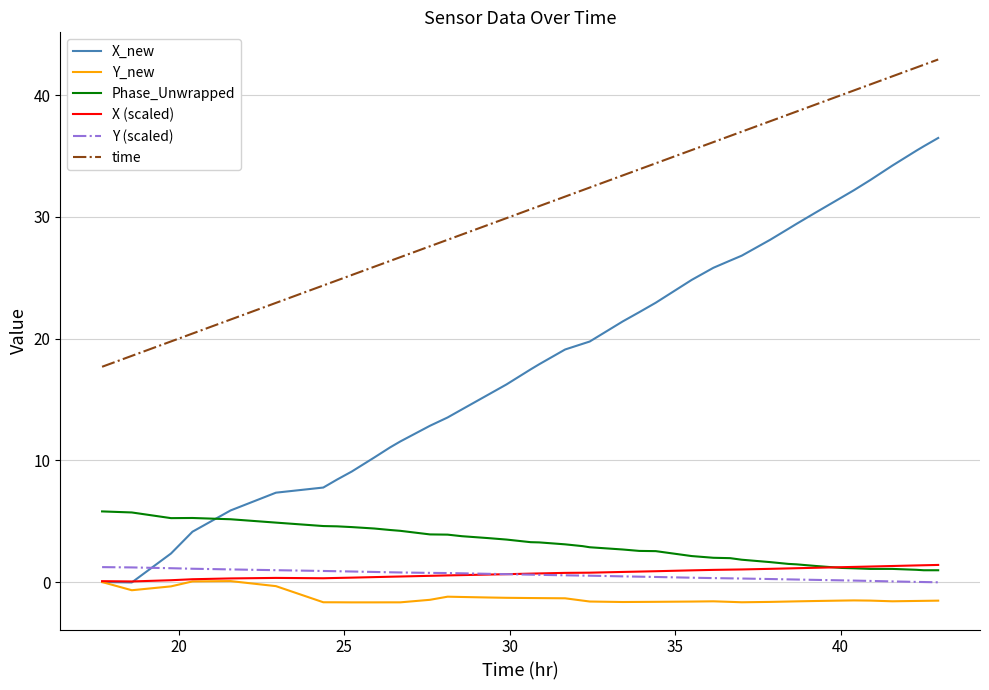

Which series has the widest spread of values?

X_new